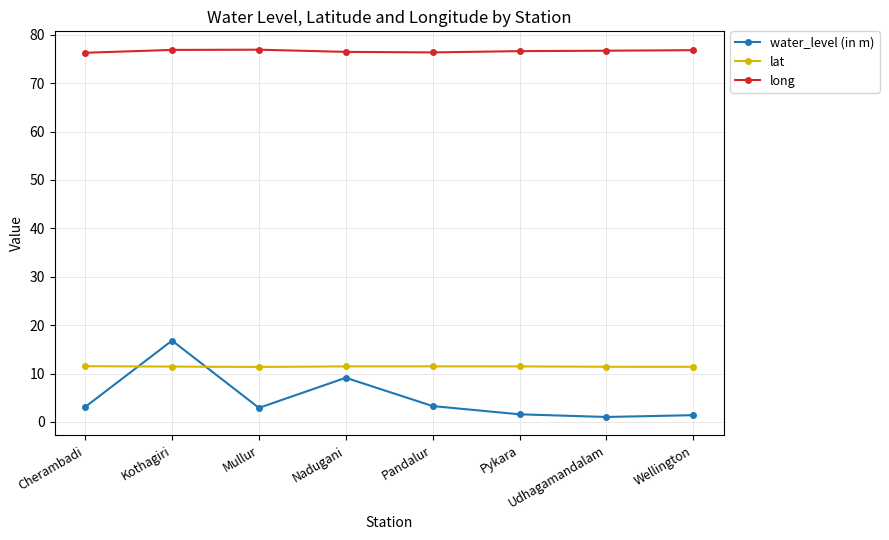

What is the difference between the second highest and second lowest values in the water_level (in m) series?

7.7